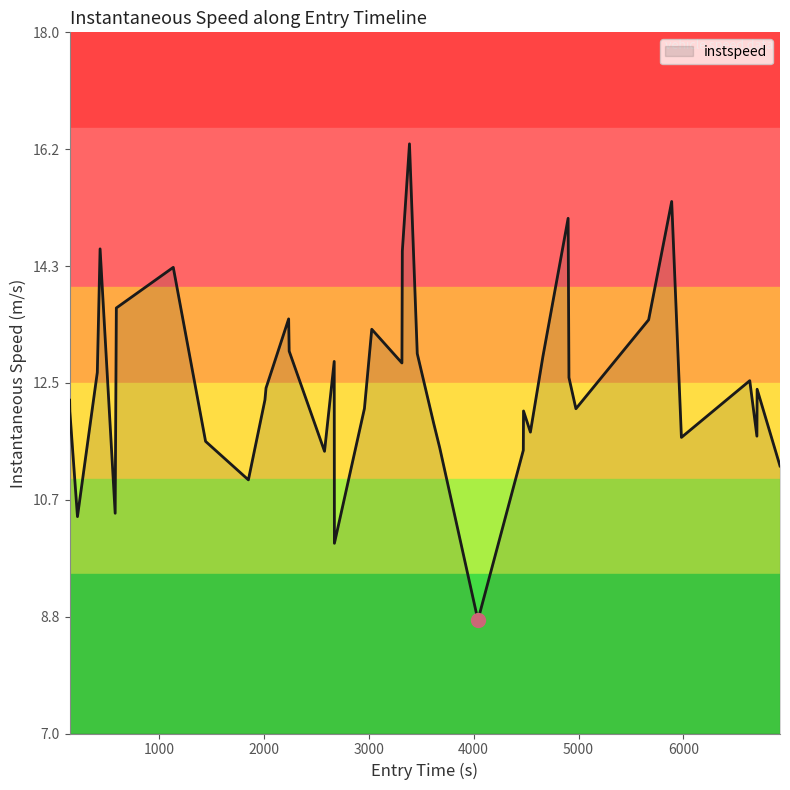

What is the minimum value shown in the chart?

8.8